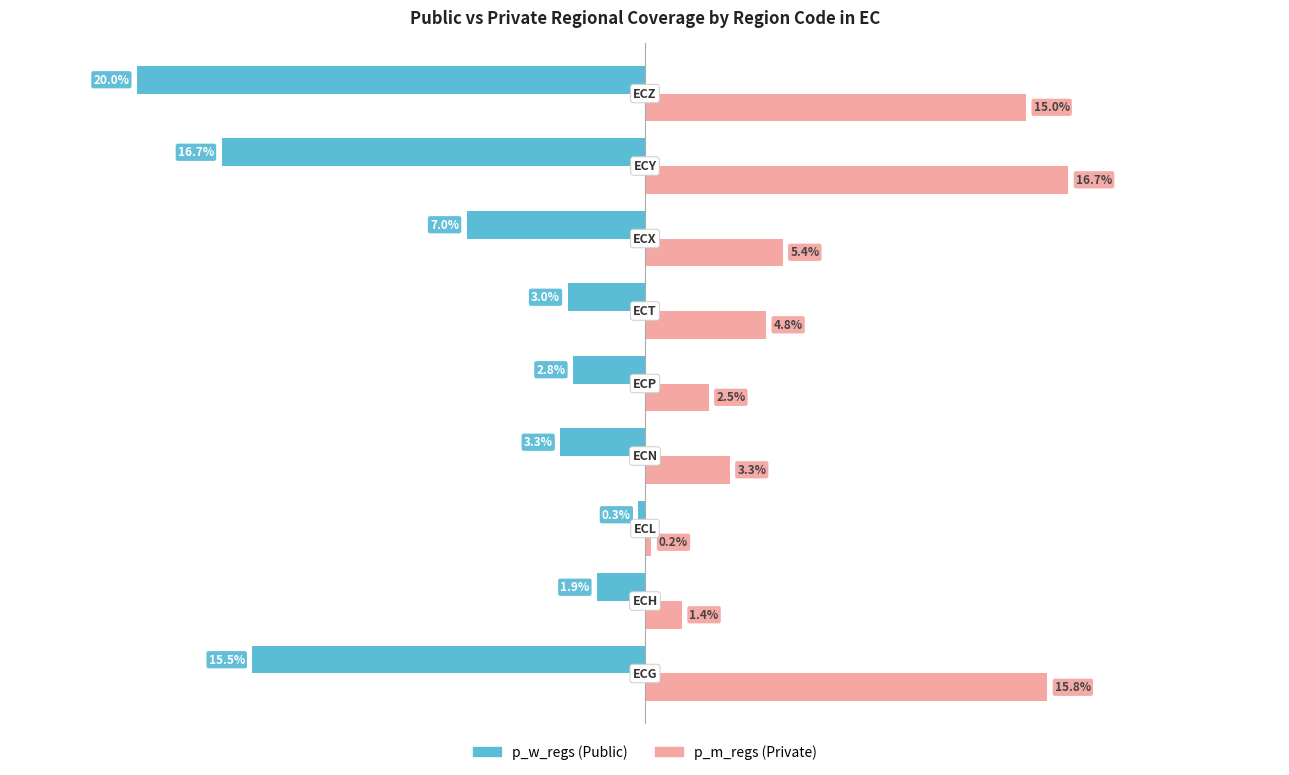

Which series has the largest total across all categories?

p_m_regs (Private)